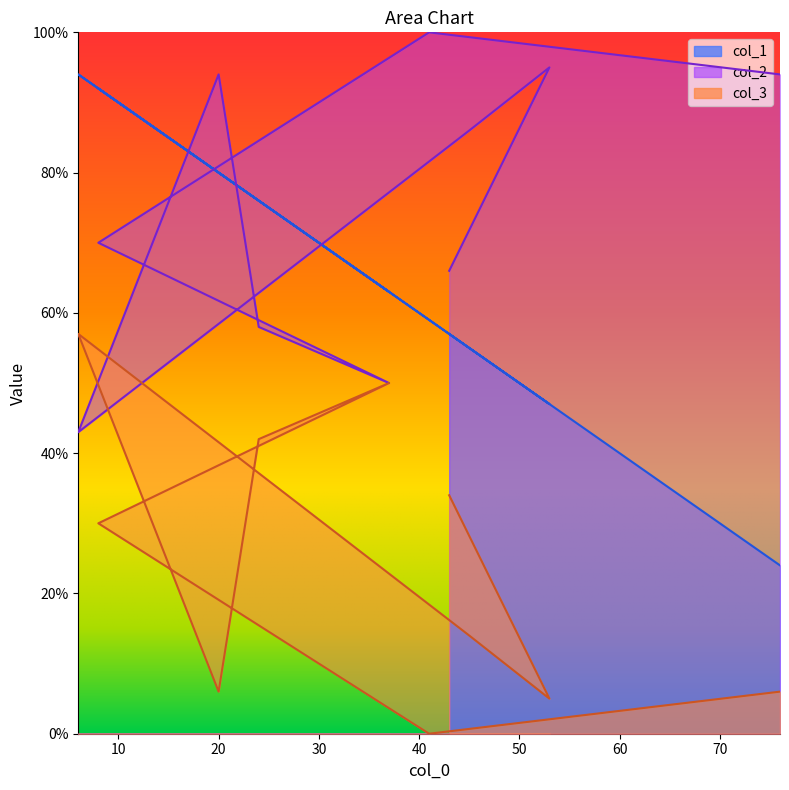

Reading right to left, transcribe all the data shown in this chart.

col_1: 43=57	53=47	45=55	6=94	20=80	24=76	37=63	8=92	41=59	76=24
col_2: 43=66	53=95	45=86	6=43	20=94	24=58	37=50	8=70	41=100	76=94
col_3: 43=34	53=5	45=14	6=57	20=6	24=42	37=50	8=30	41=0	76=6